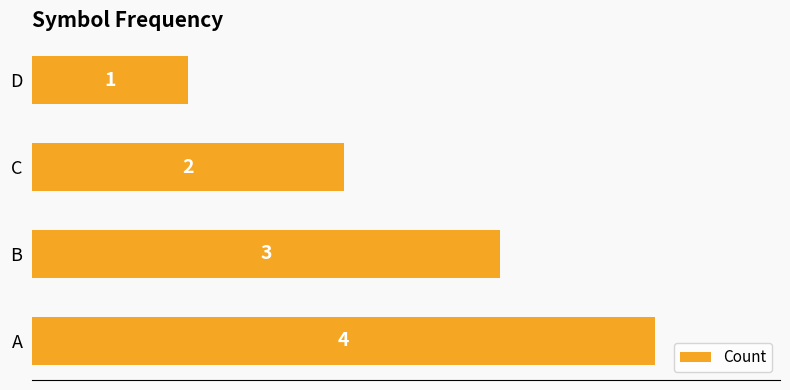

Read the value at B.

3